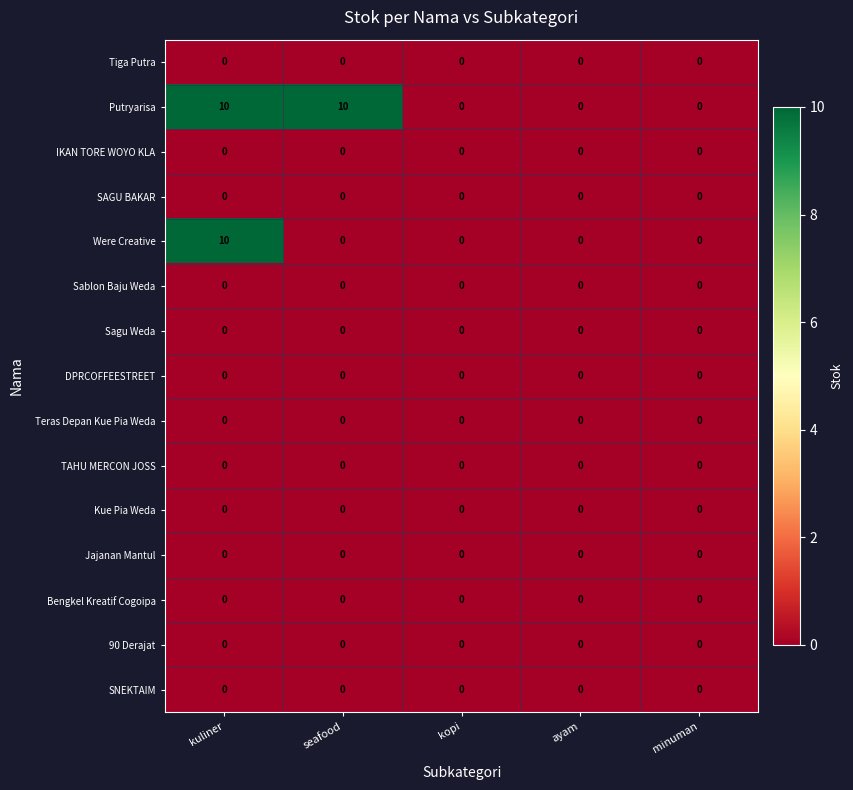

What is the difference between the highest and lowest values at seafood?

10